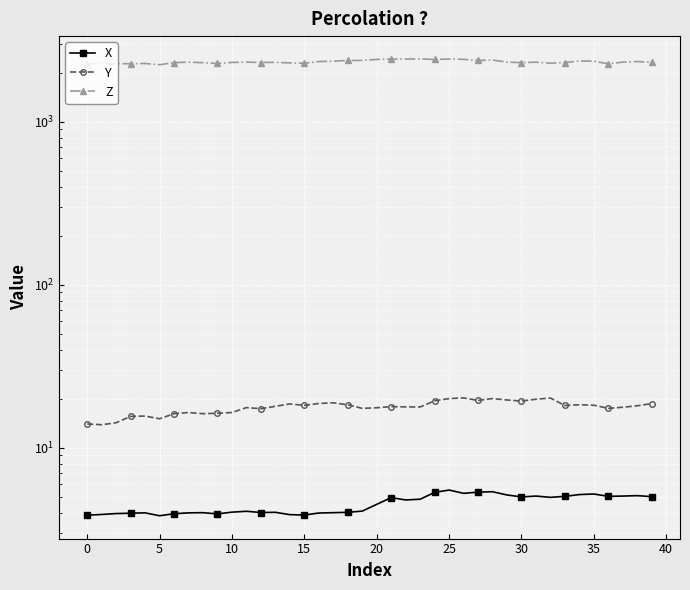

At 23, list the series in order from smallest to largest.

X, Y, Z